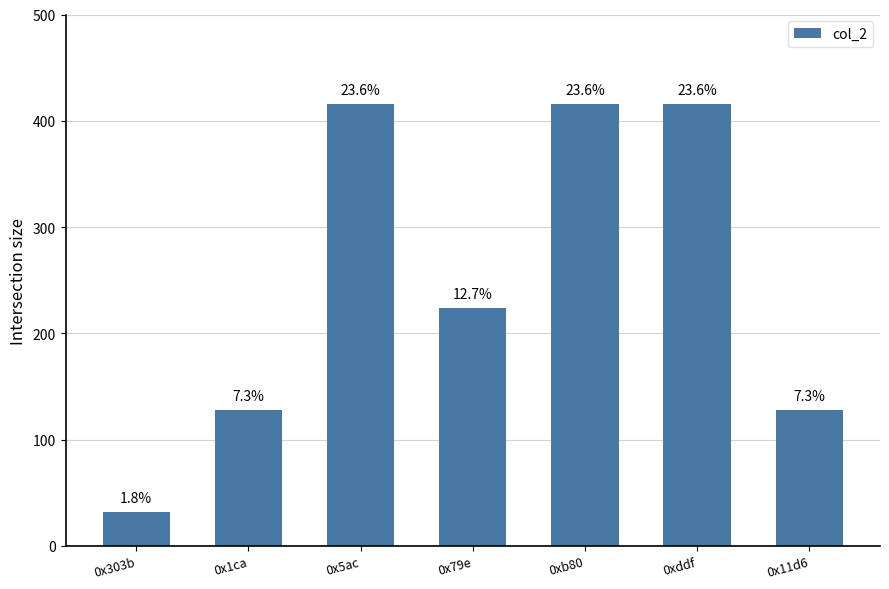

Does the chart contain stacked bars?

No